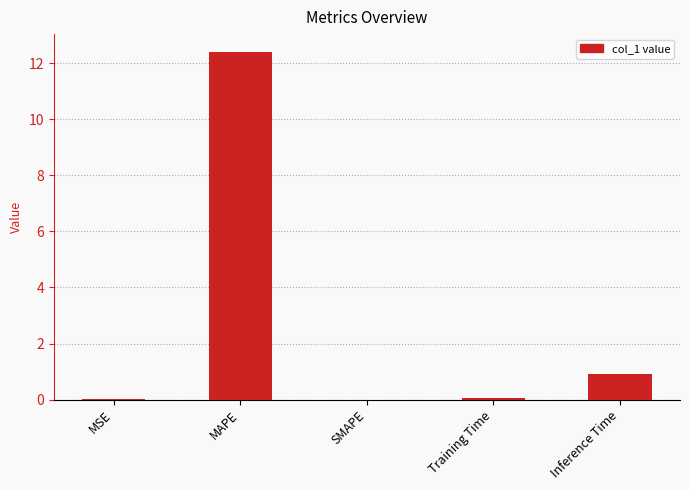

Are the bars grouped side by side (vs. stacked)?

No